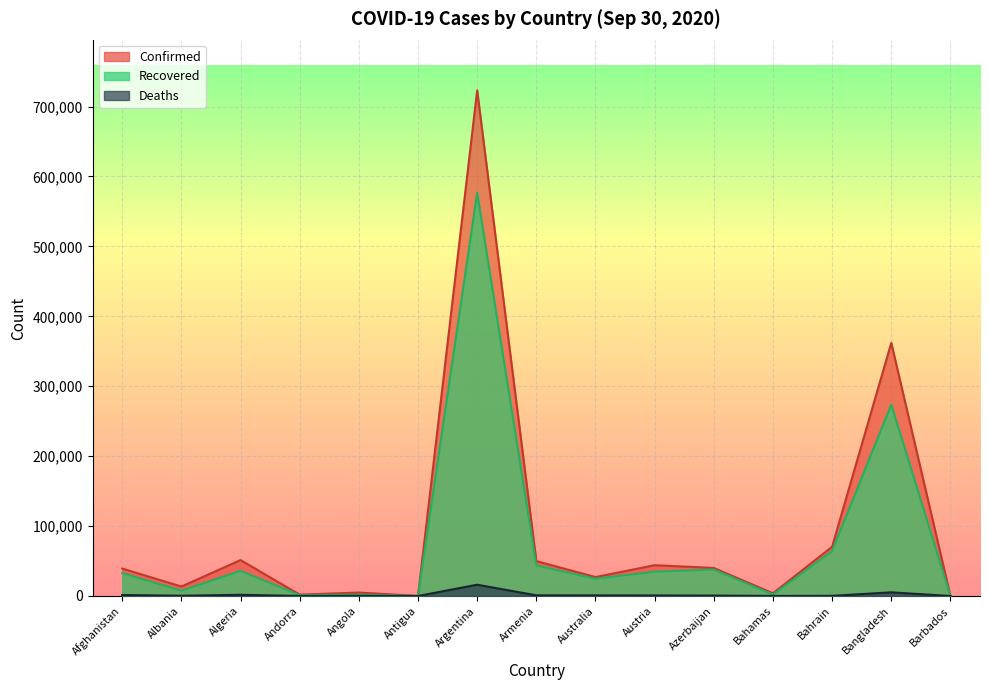

At which label is Confirmed closest to 361616?

Bangladesh